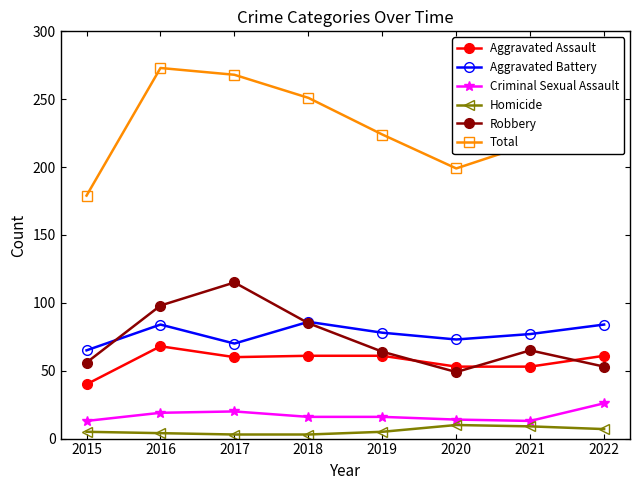

How many data points does each series have?

8